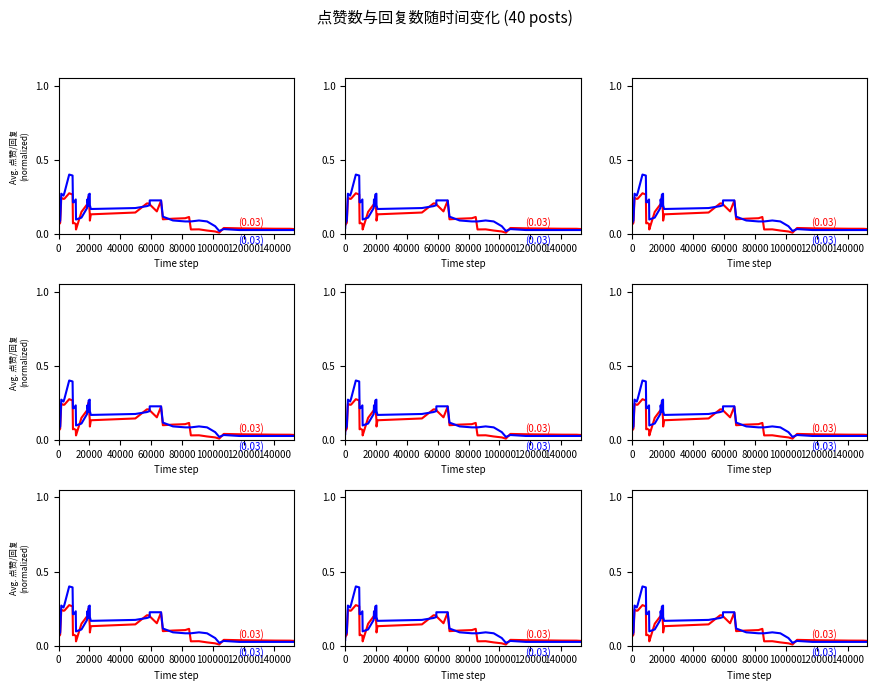

What is the label of the 35th point from the right?

100000